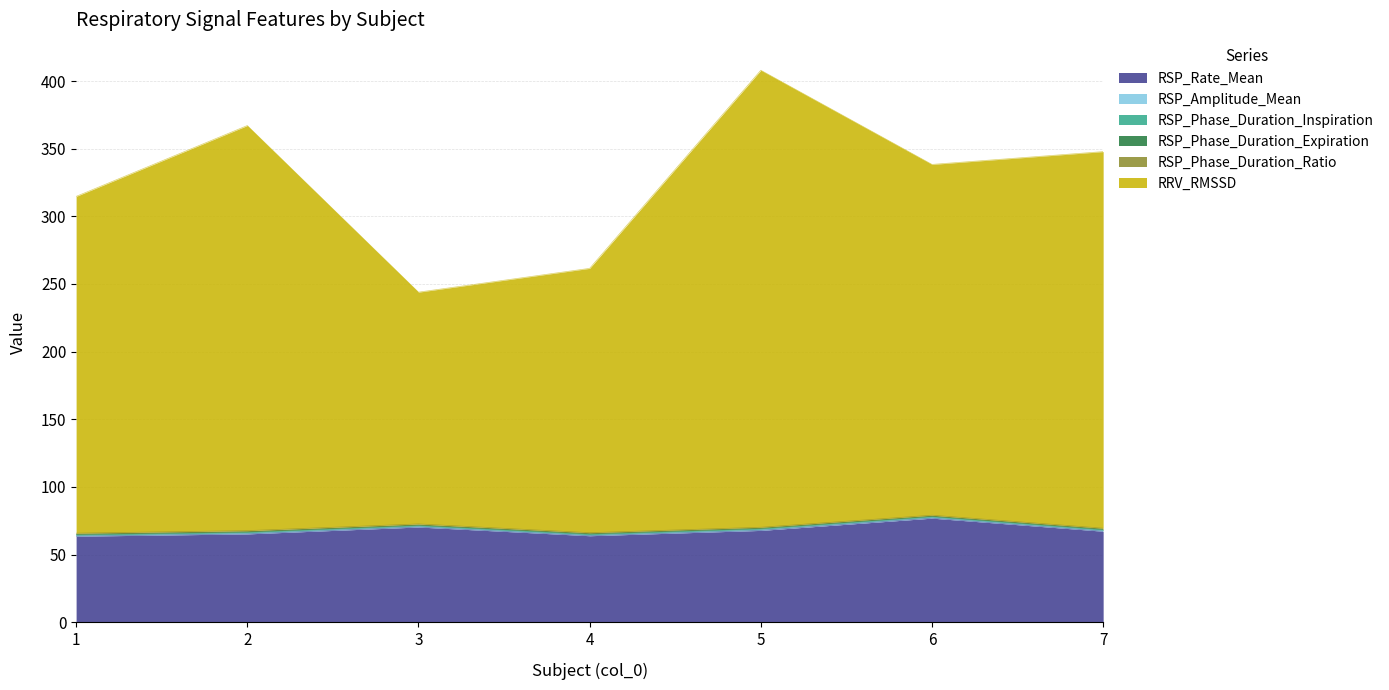

How many interior local valleys does the RSP_Phase_Duration_Expiration series have?

2